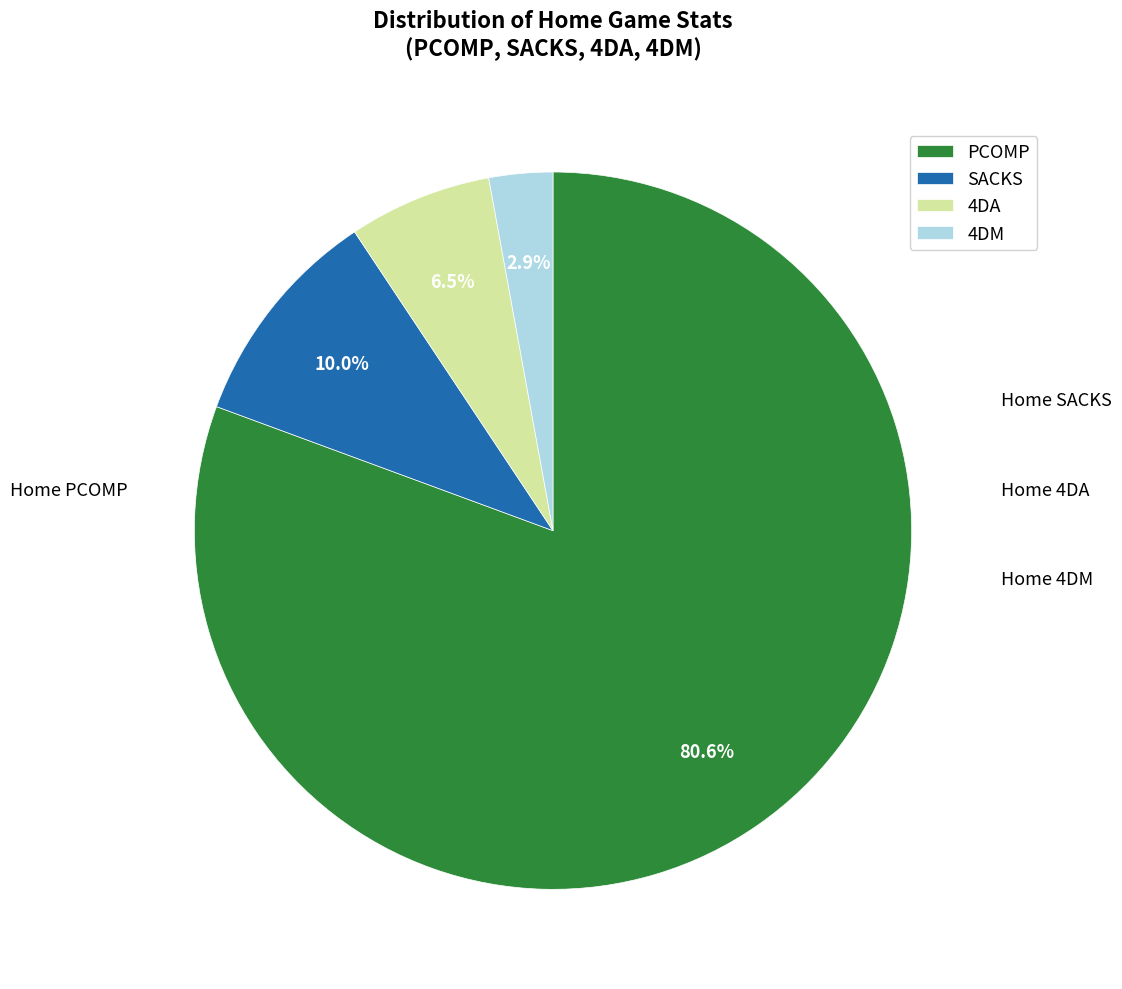

Count the number of slices in the pie.

4